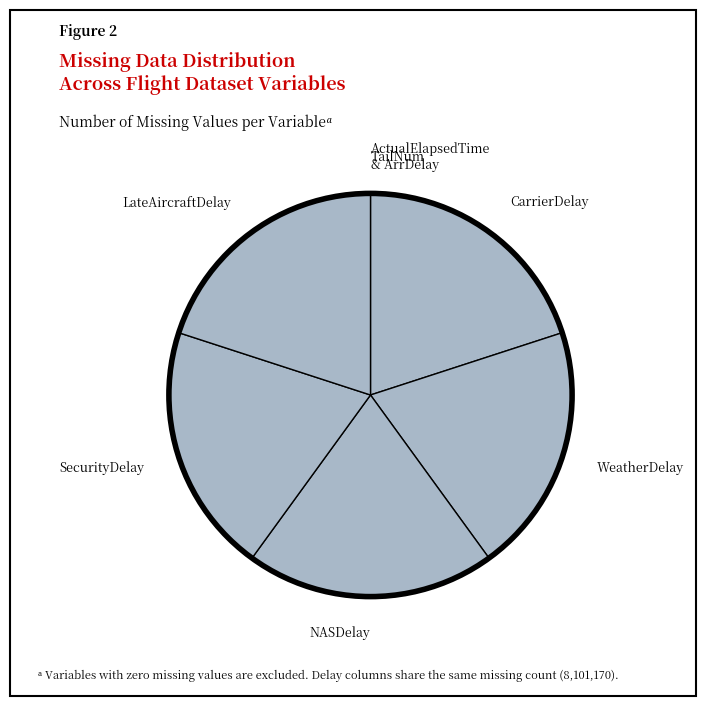

Does any single category account for the majority?

No